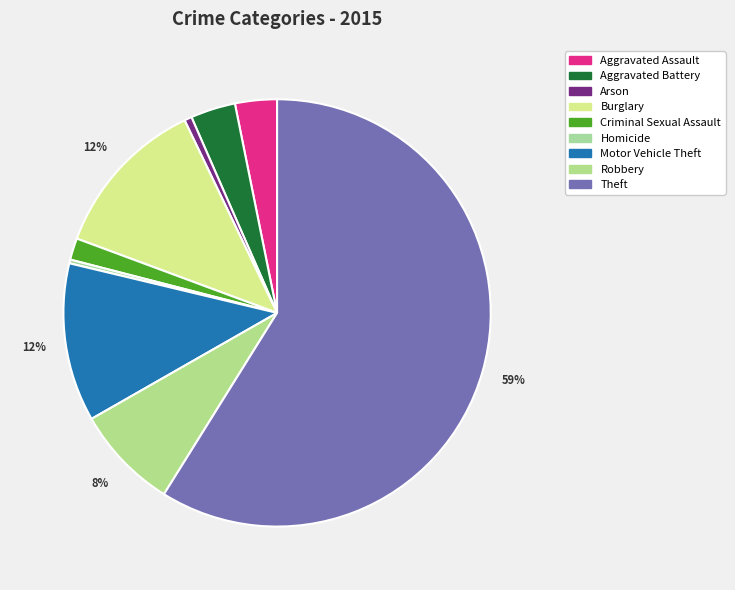

To the nearest percent, what is the average slice percentage?

11%